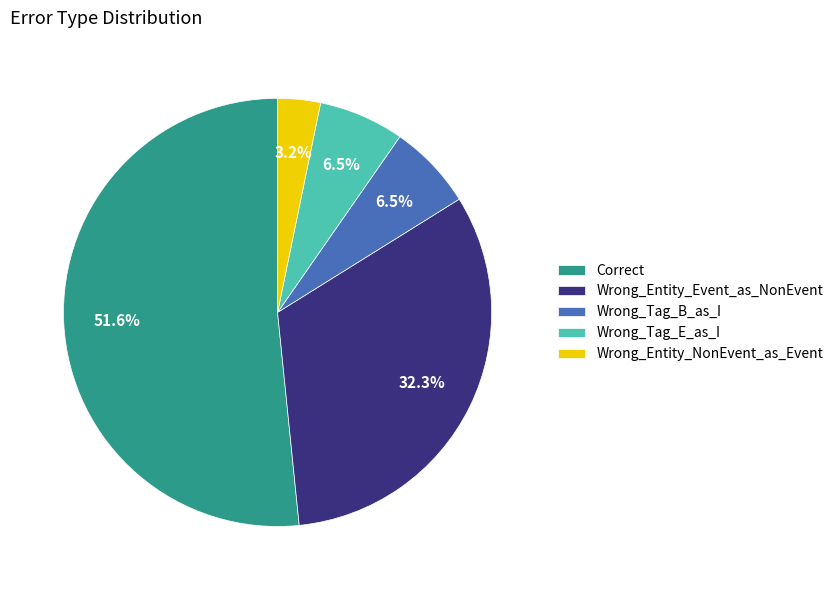

To the nearest percent, what is the difference between the largest and smallest slice percentages?

48%